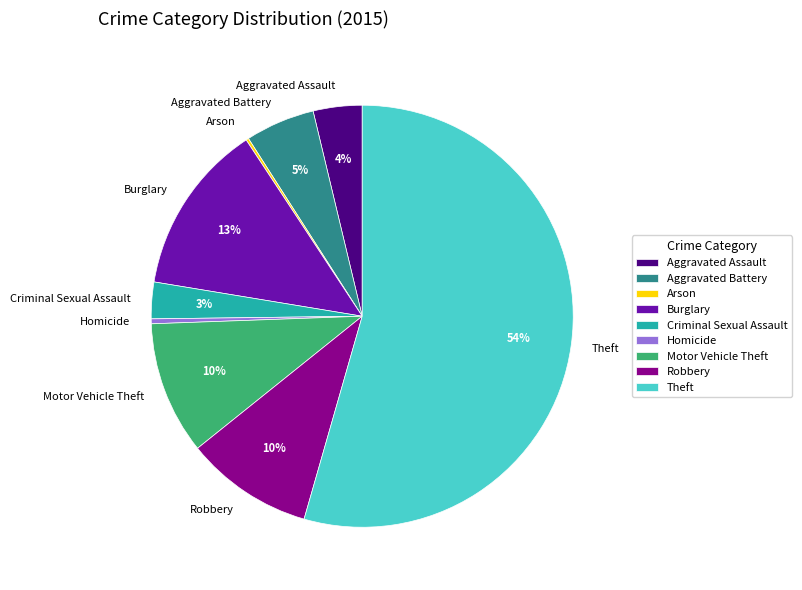

To the nearest percent, what is the average slice percentage?

11%